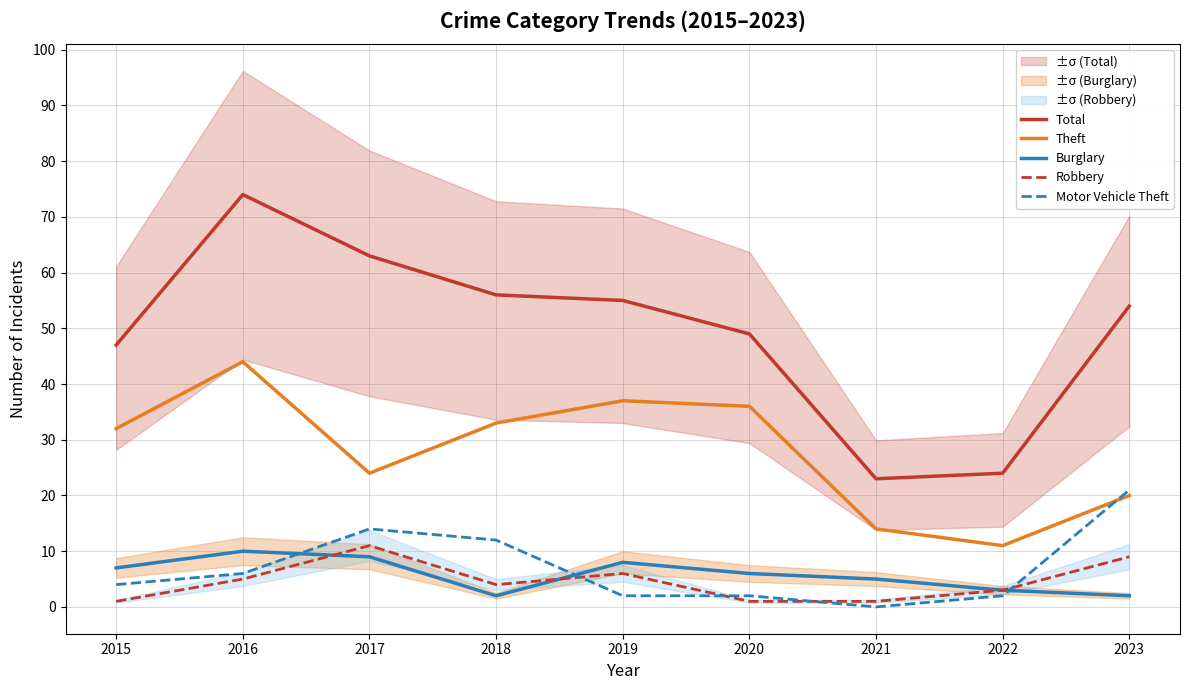

Rank the series at 2015 from lowest to highest value.

Robbery, Motor Vehicle Theft, Burglary, Theft, Total